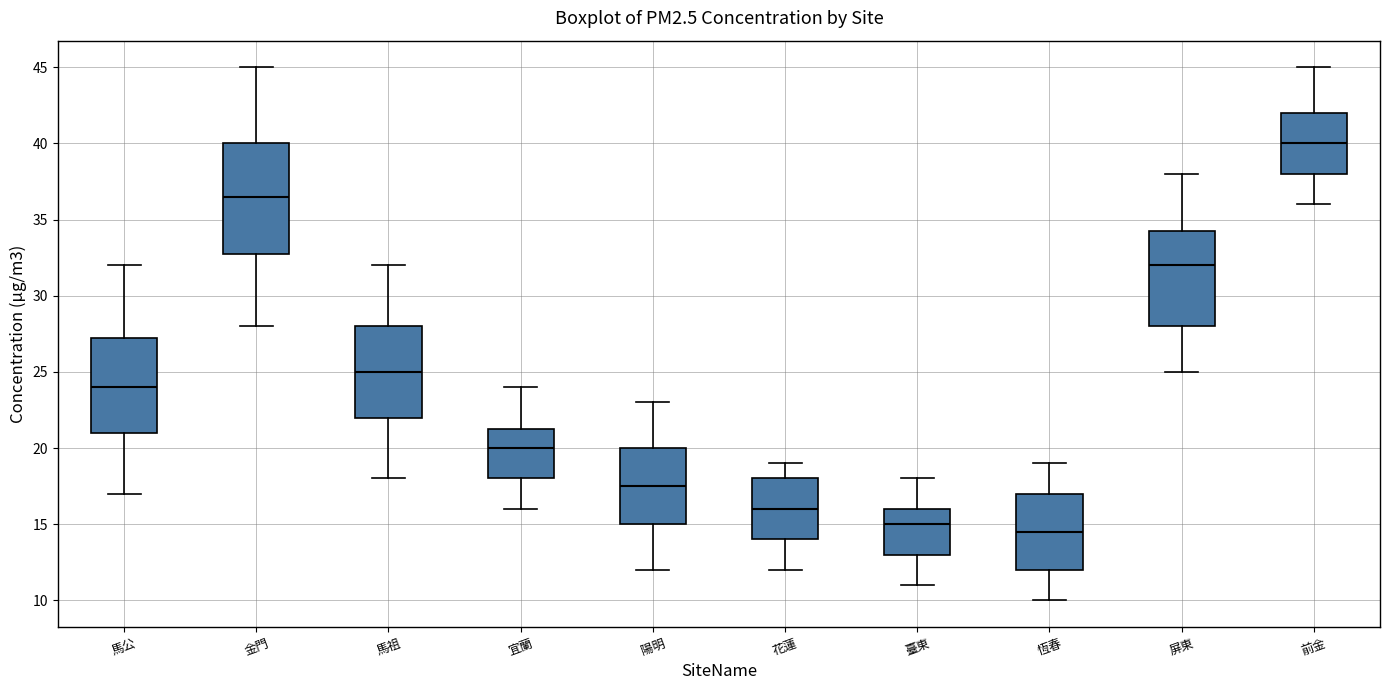

Reading left to right, read every box against the y-axis: the position of its median line, the range the box covers, and the ends of its whiskers. The values are not printed on the chart, so give them approximately, as read against the axis.

馬公: median 24.0, box 21.0 to 27.5, whiskers 17.0 to 32.0
金門: median 36.5, box 33.0 to 40.0, whiskers 28.0 to 45.0
馬祖: median 25.0, box 22.0 to 28.0, whiskers 18.0 to 32.0
宜蘭: median 20.0, box 18.0 to 21.5, whiskers 16.0 to 24.0
陽明: median 17.5, box 15.0 to 20.0, whiskers 12.0 to 23.0
花蓮: median 16.0, box 14.0 to 18.0, whiskers 12.0 to 19.0
臺東: median 15.0, box 13.0 to 16.0, whiskers 11.0 to 18.0
恆春: median 14.5, box 12.0 to 17.0, whiskers 10.0 to 19.0
屏東: median 32.0, box 28.0 to 34.5, whiskers 25.0 to 38.0
前金: median 40.0, box 38.0 to 42.0, whiskers 36.0 to 45.0